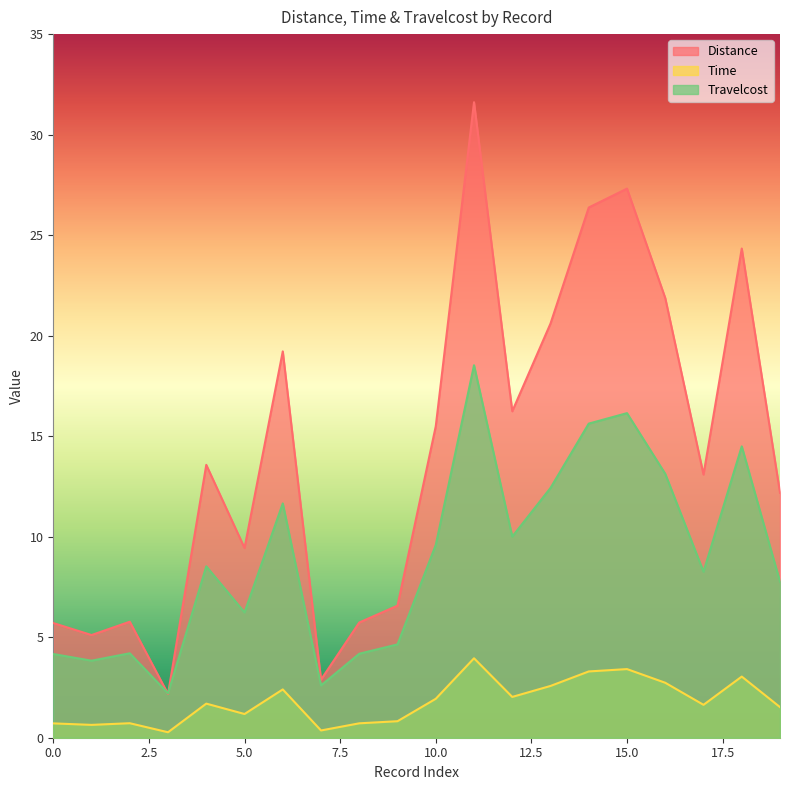

True or false: Distance has more than 2 interior local peaks.

True